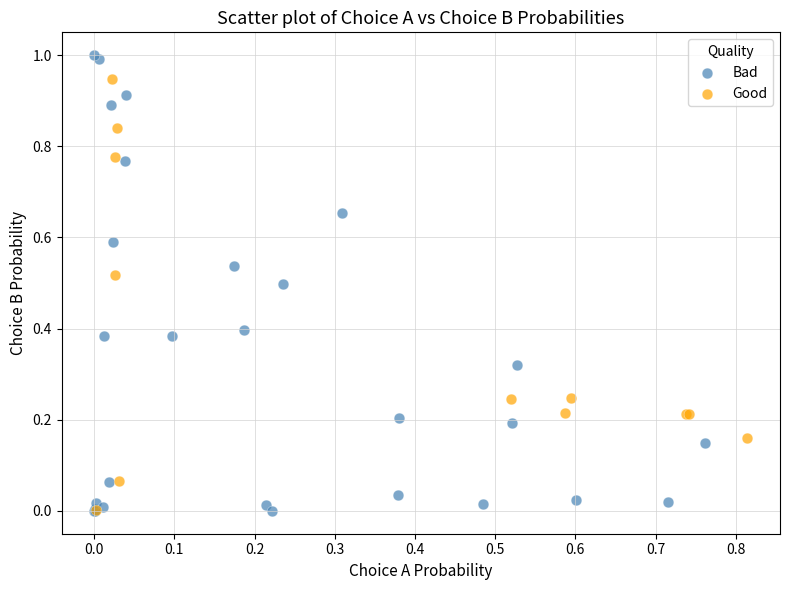

Which series has the widest spread of Y values?

Bad